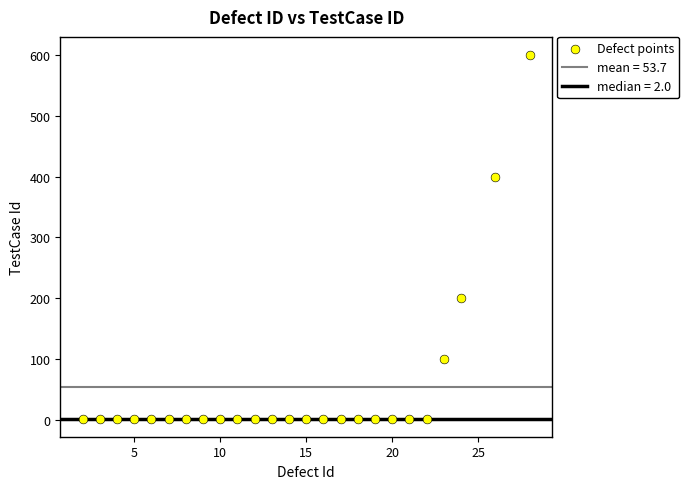

What is the range of Y values (max minus min)?

598